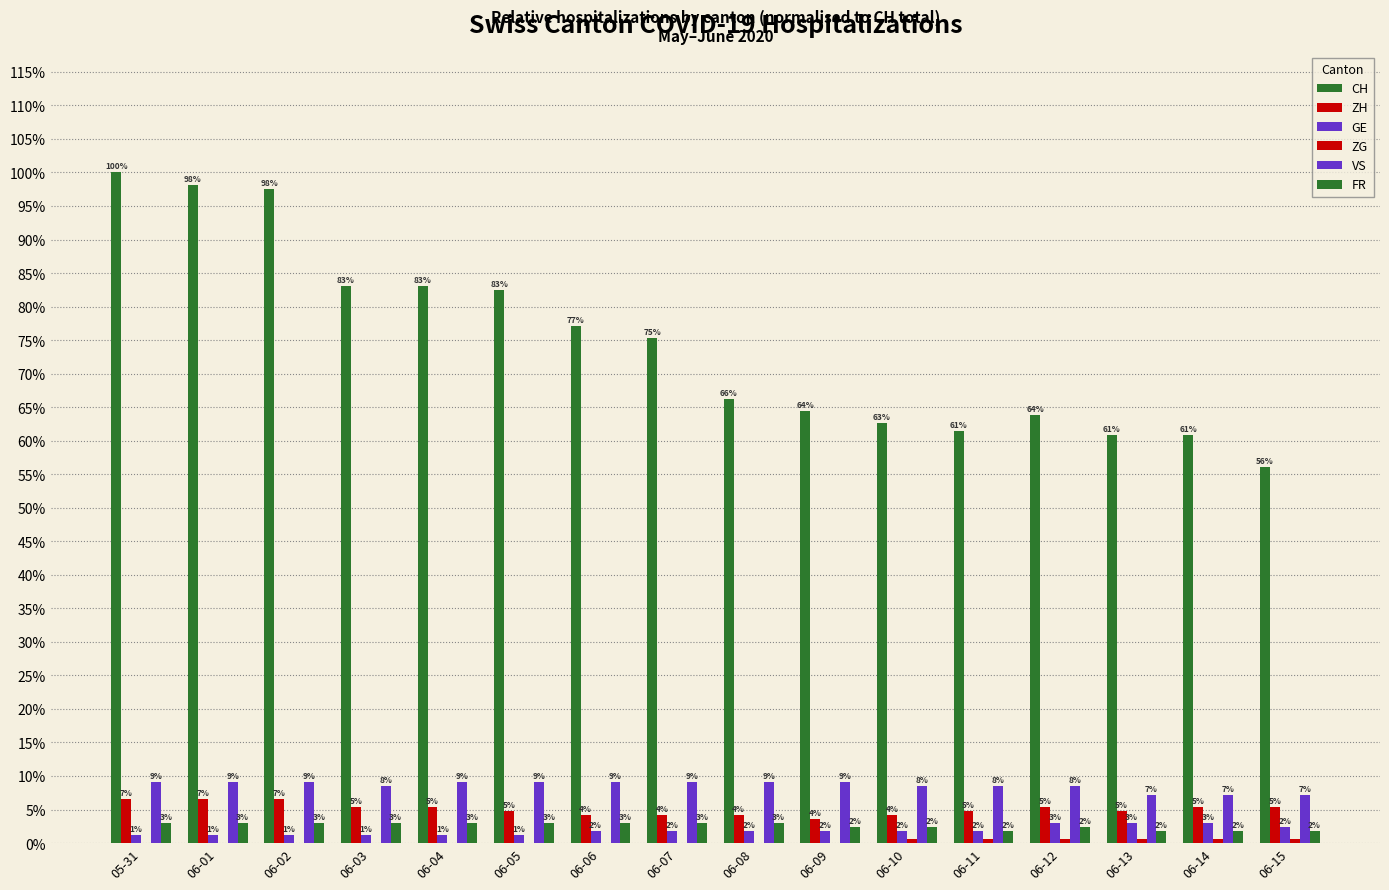

Are the bars horizontal?

No